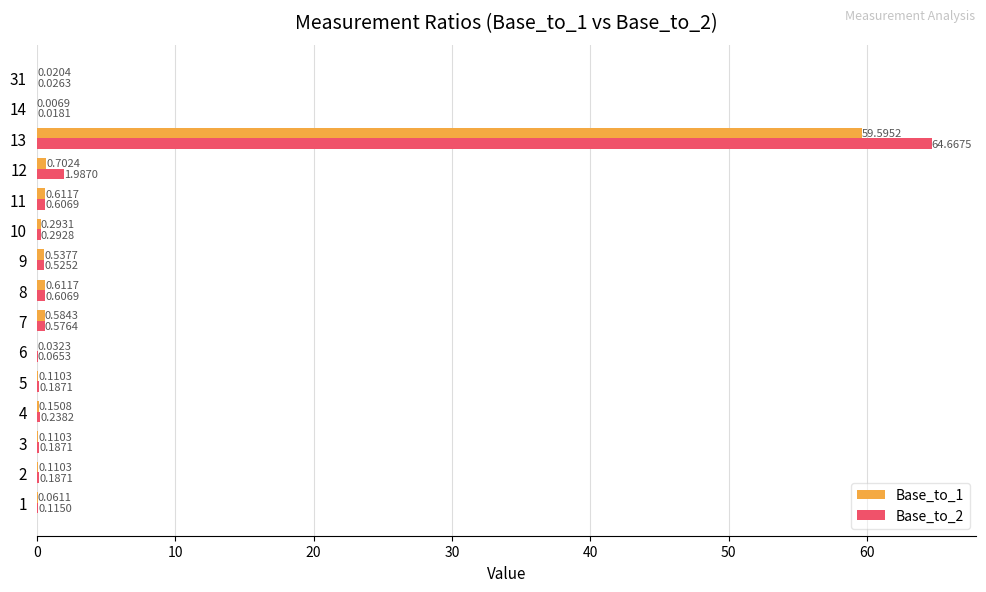

Where is Base_to_2 nearest to the value 32?

12